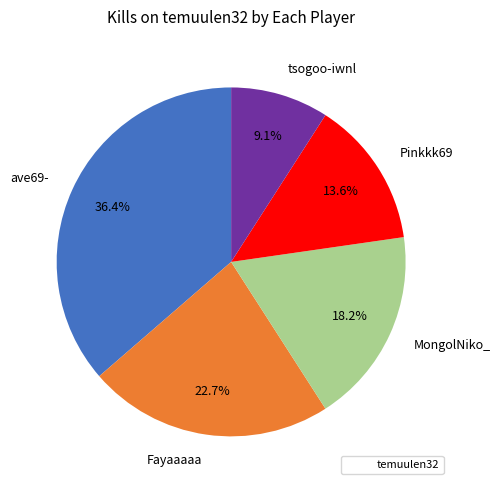

How much of the chart is everything except MongolNiko_?

81.8%